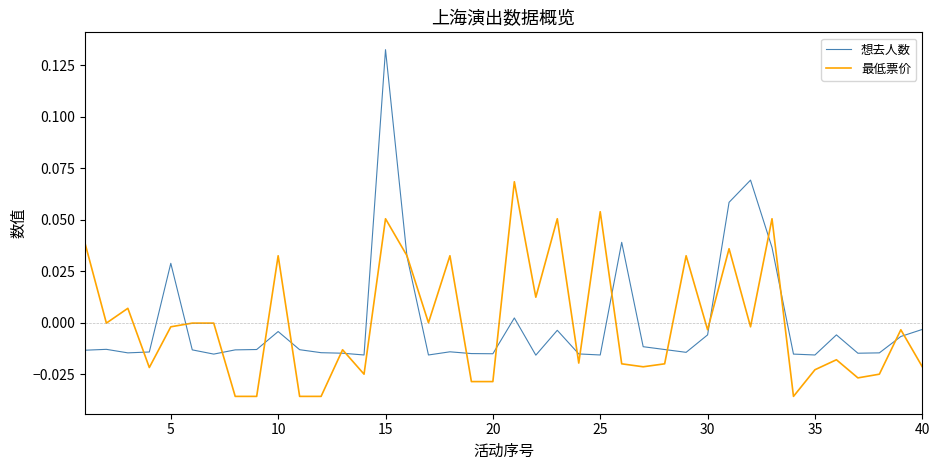

Rank the series by their maximum value, from highest to lowest.

想去人数, 最低票价